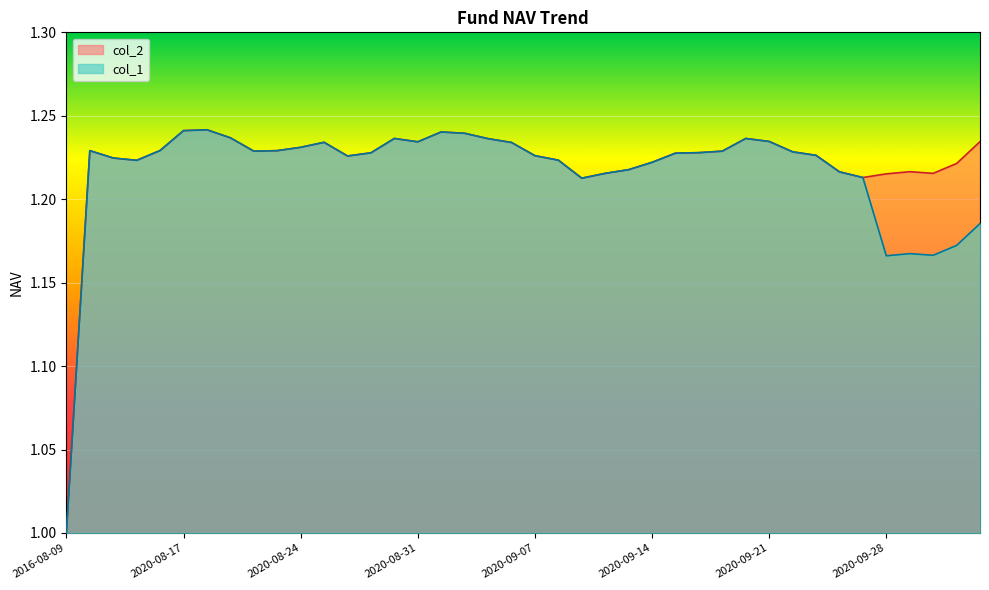

Reading right to left, list all the values displayed in this chart.

col_1: 2020-10-12=1.2	2020-10-09=1.2	2020-09-30=1.2	2020-09-29=1.2	2020-09-28=1.2	2020-09-25=1.2	2020-09-24=1.2	2020-09-23=1.2	2020-09-22=1.2	2020-09-21=1.2	2020-09-18=1.2	2020-09-17=1.2	2020-09-16=1.2	2020-09-15=1.2	2020-09-14=1.2	2020-09-11=1.2	2020-09-10=1.2	2020-09-09=1.2	2020-09-08=1.2	2020-09-07=1.2	2020-09-04=1.2	2020-09-03=1.2	2020-09-02=1.2	2020-09-01=1.2	2020-08-31=1.2	2020-08-28=1.2	2020-08-27=1.2	2020-08-26=1.2	2020-08-25=1.2	2020-08-24=1.2	2020-08-21=1.2	2020-08-20=1.2	2020-08-19=1.2	2020-08-18=1.2	2020-08-17=1.2	2020-08-14=1.2	2020-08-13=1.2	2020-08-12=1.2	2020-08-11=1.2	2016-08-09=1.0
col_2: 2020-10-12=1.2	2020-10-09=1.2	2020-09-30=1.2	2020-09-29=1.2	2020-09-28=1.2	2020-09-25=1.2	2020-09-24=1.2	2020-09-23=1.2	2020-09-22=1.2	2020-09-21=1.2	2020-09-18=1.2	2020-09-17=1.2	2020-09-16=1.2	2020-09-15=1.2	2020-09-14=1.2	2020-09-11=1.2	2020-09-10=1.2	2020-09-09=1.2	2020-09-08=1.2	2020-09-07=1.2	2020-09-04=1.2	2020-09-03=1.2	2020-09-02=1.2	2020-09-01=1.2	2020-08-31=1.2	2020-08-28=1.2	2020-08-27=1.2	2020-08-26=1.2	2020-08-25=1.2	2020-08-24=1.2	2020-08-21=1.2	2020-08-20=1.2	2020-08-19=1.2	2020-08-18=1.2	2020-08-17=1.2	2020-08-14=1.2	2020-08-13=1.2	2020-08-12=1.2	2020-08-11=1.2	2016-08-09=1.0